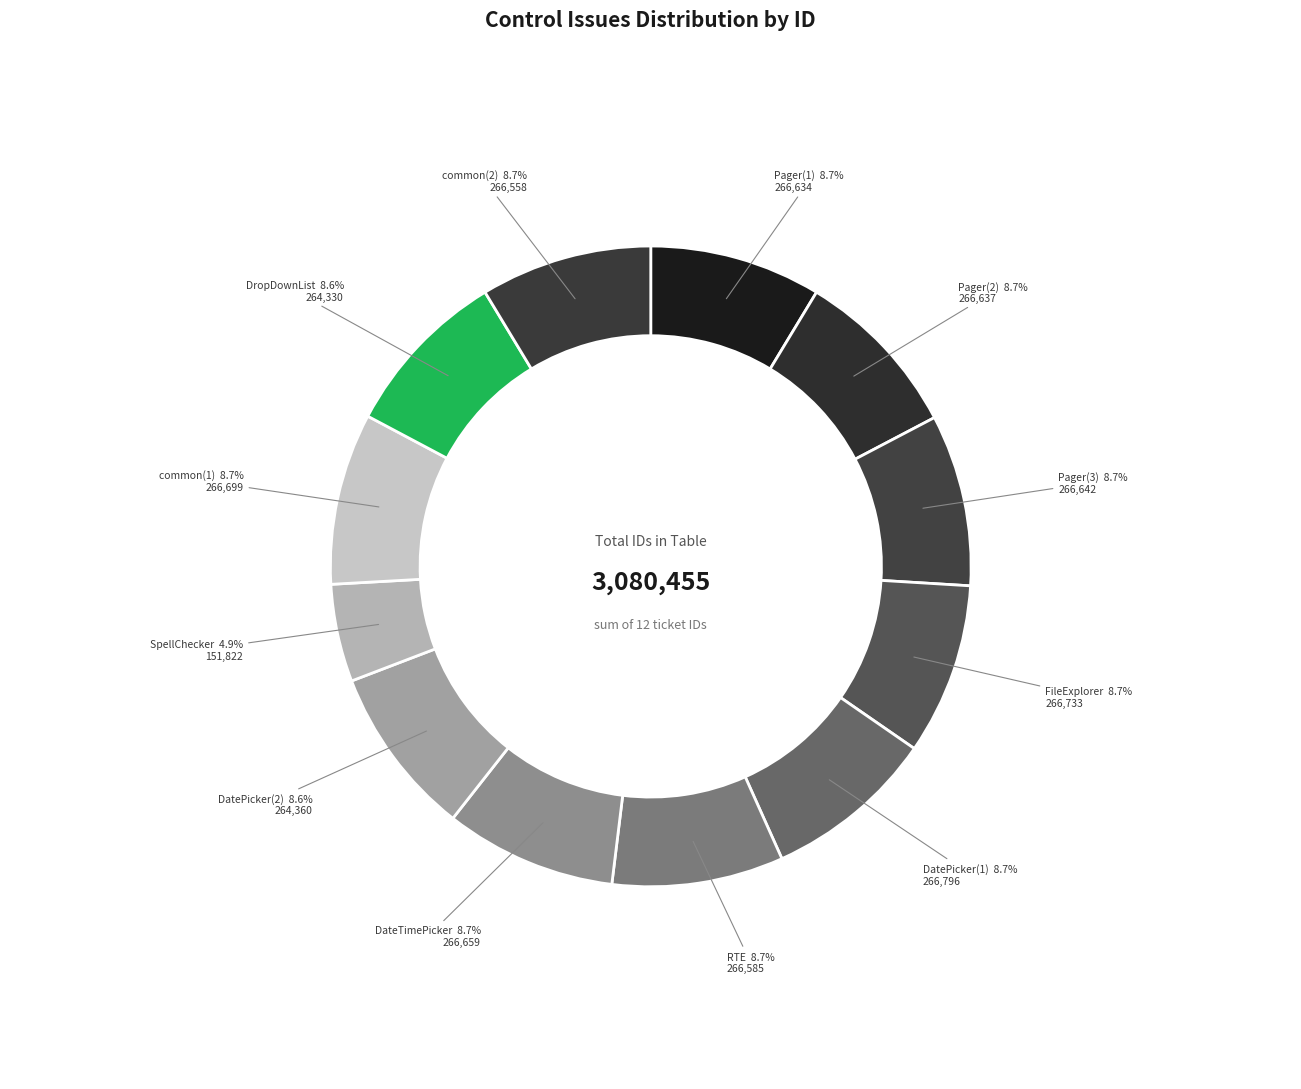

How many segments does this pie chart have?

12